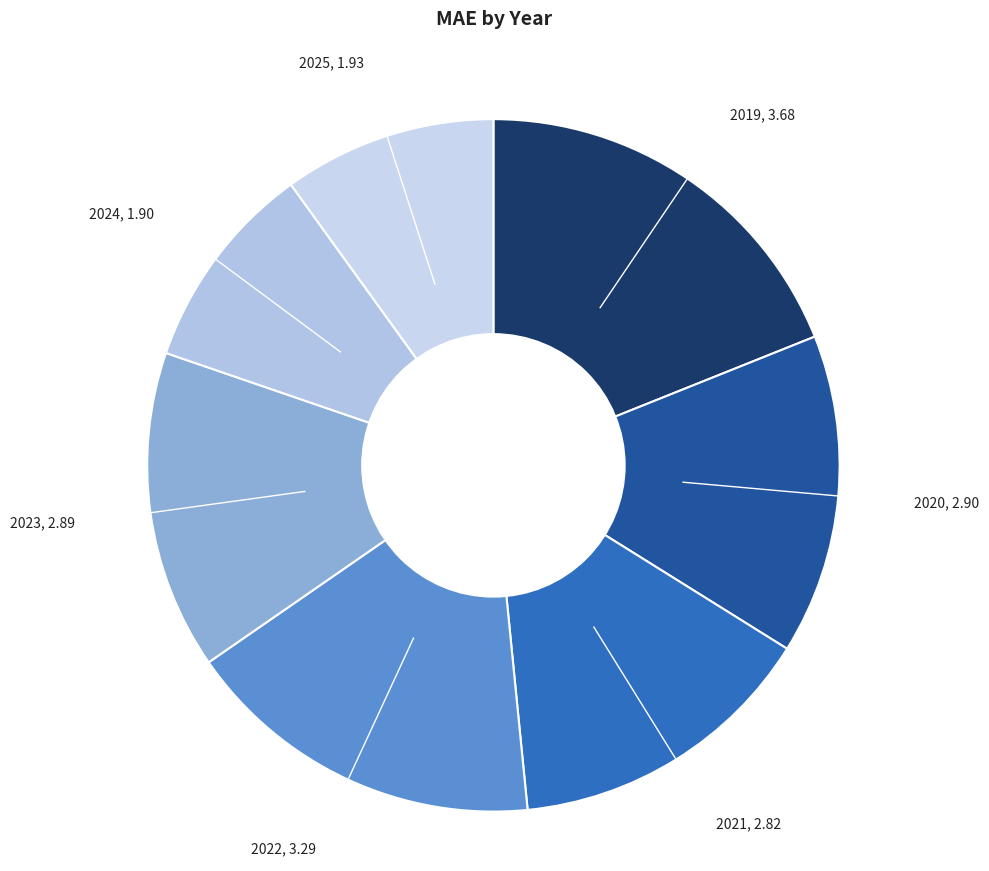

Which category has the biggest portion of the pie?

2019